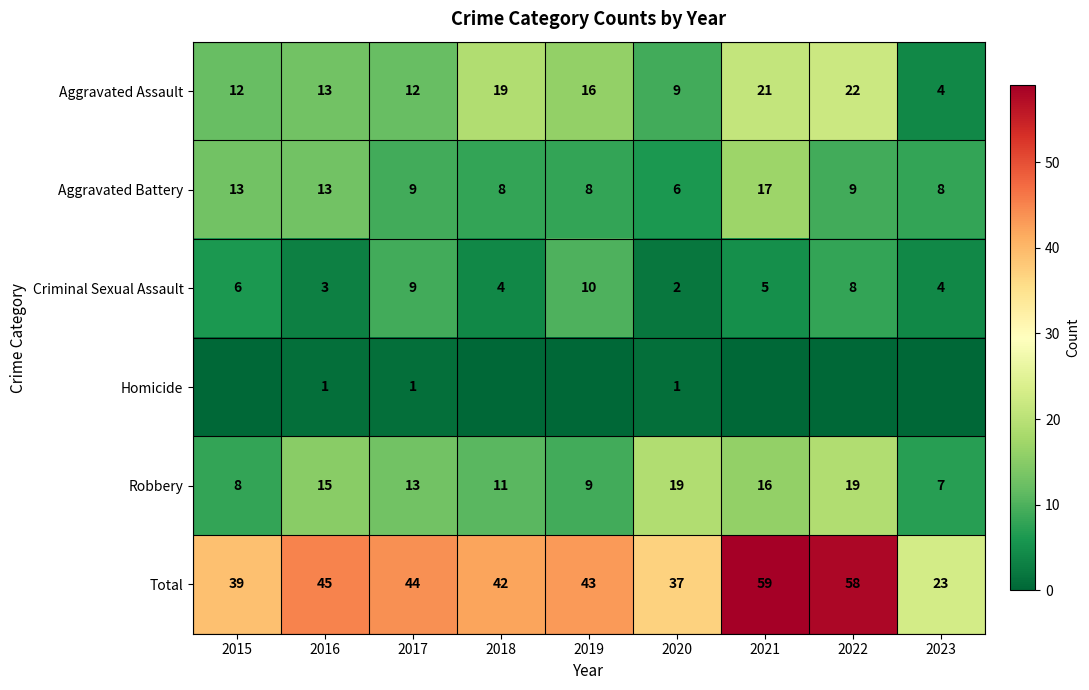

Is it true that Criminal Sexual Assault equals 2 at 2023?

False